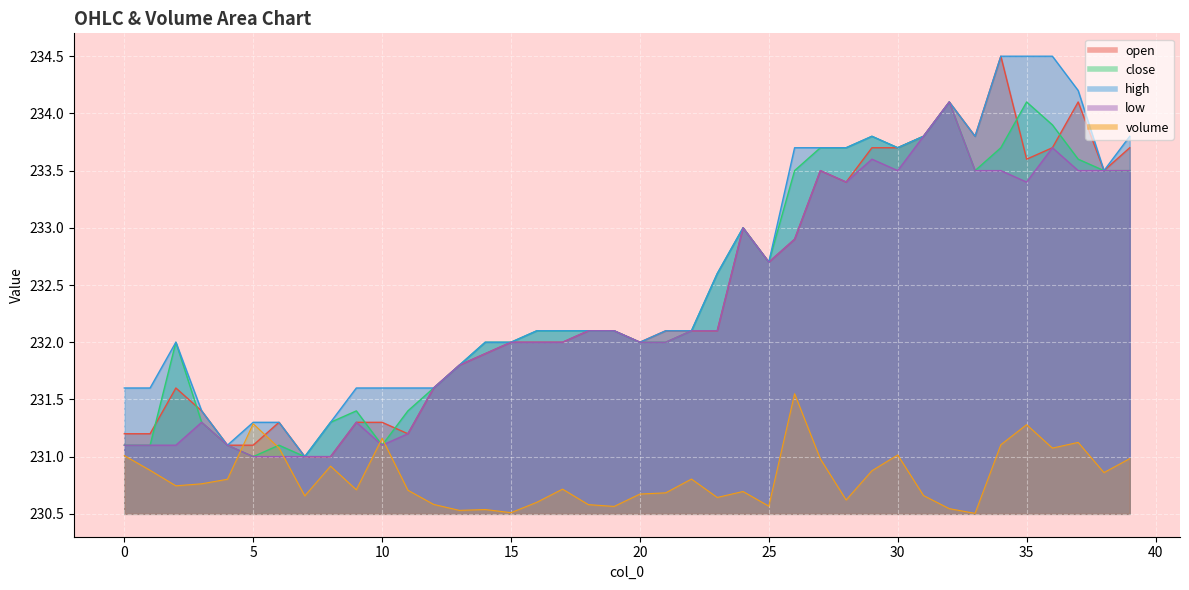

What is the highest value of the close series?

234.1